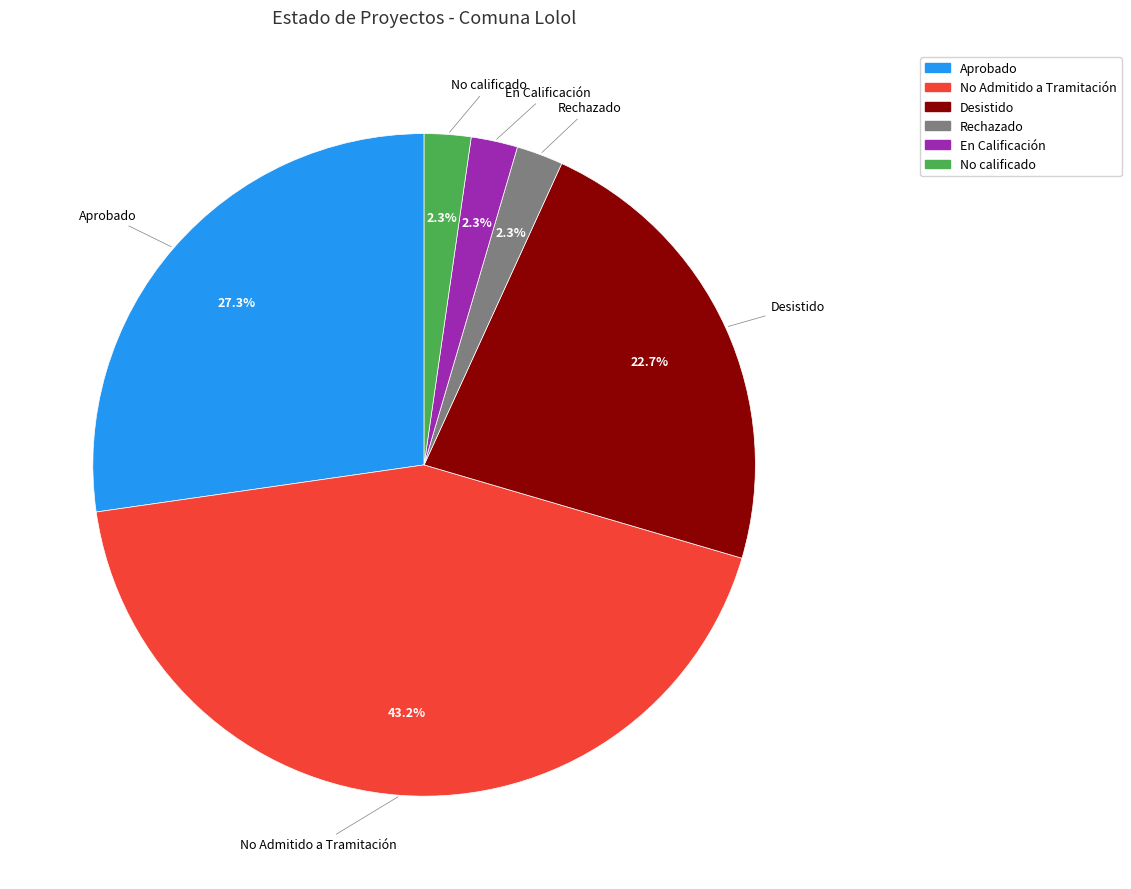

What is the largest slice in the pie chart?

No Admitido a Tramitación